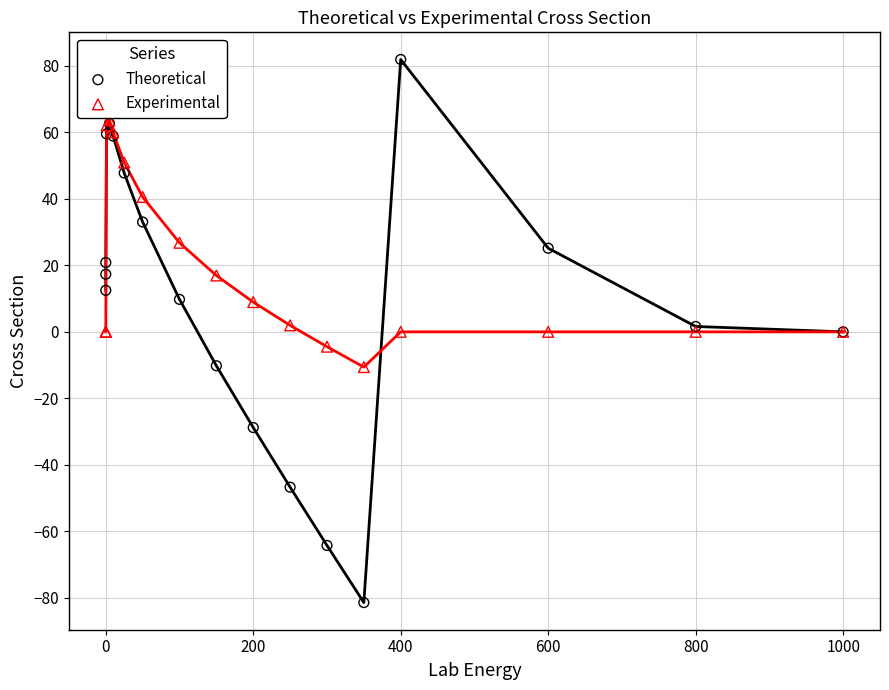

Which series contains the lowest Y value?

Theoretical